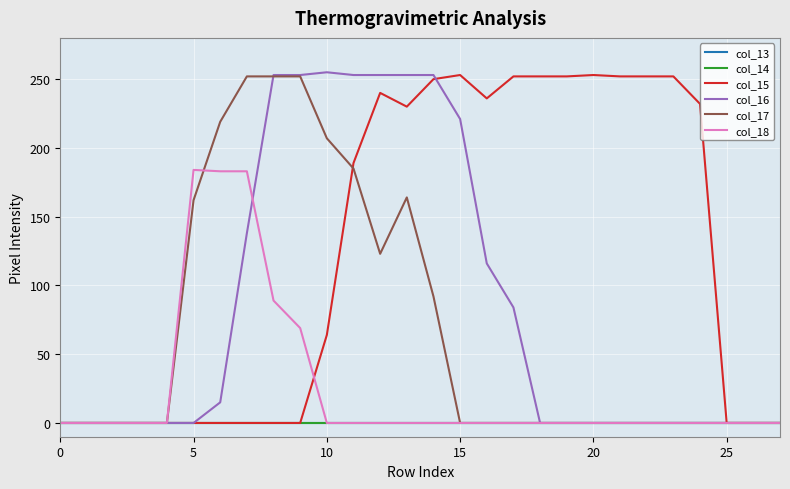

True or false: col_15 has more than 0 interior local peaks.

True